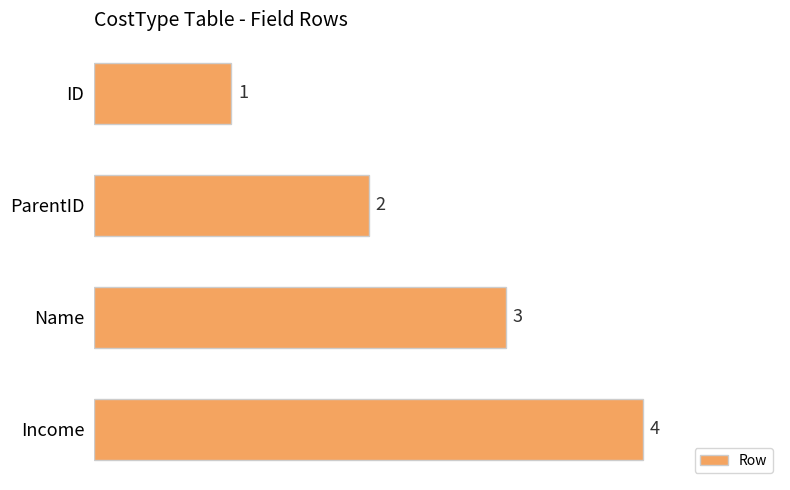

At which label is the value closest to 2?

ParentID